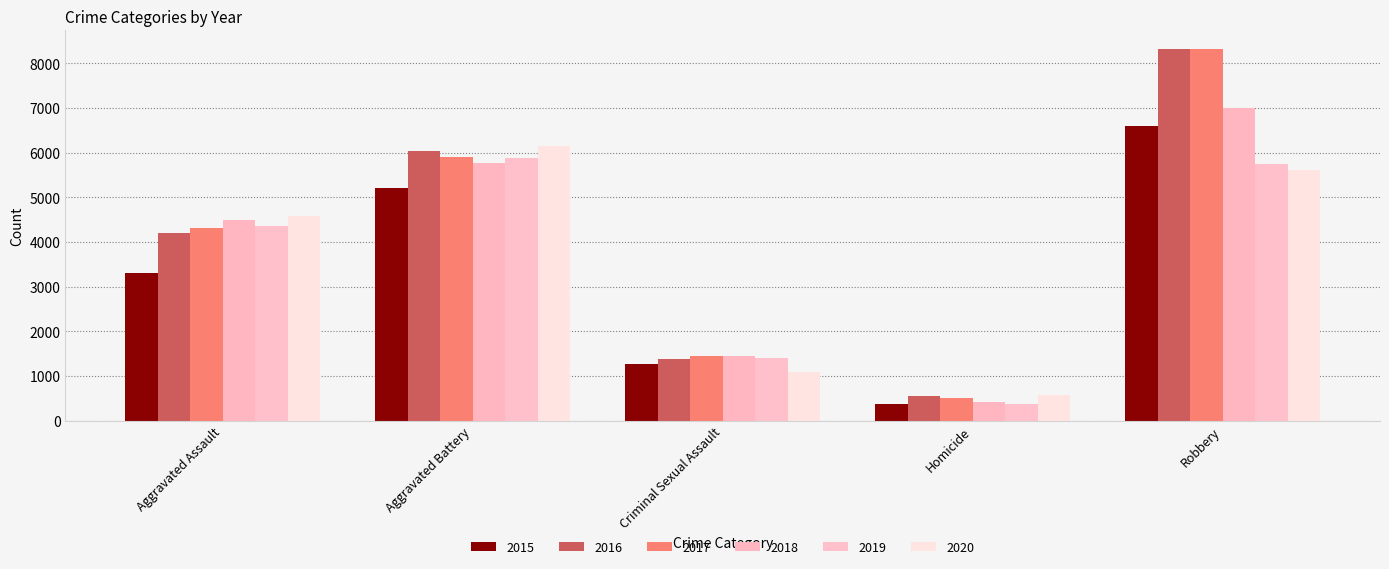

The value of 2016 at Robbery is 4096. True or false?

False